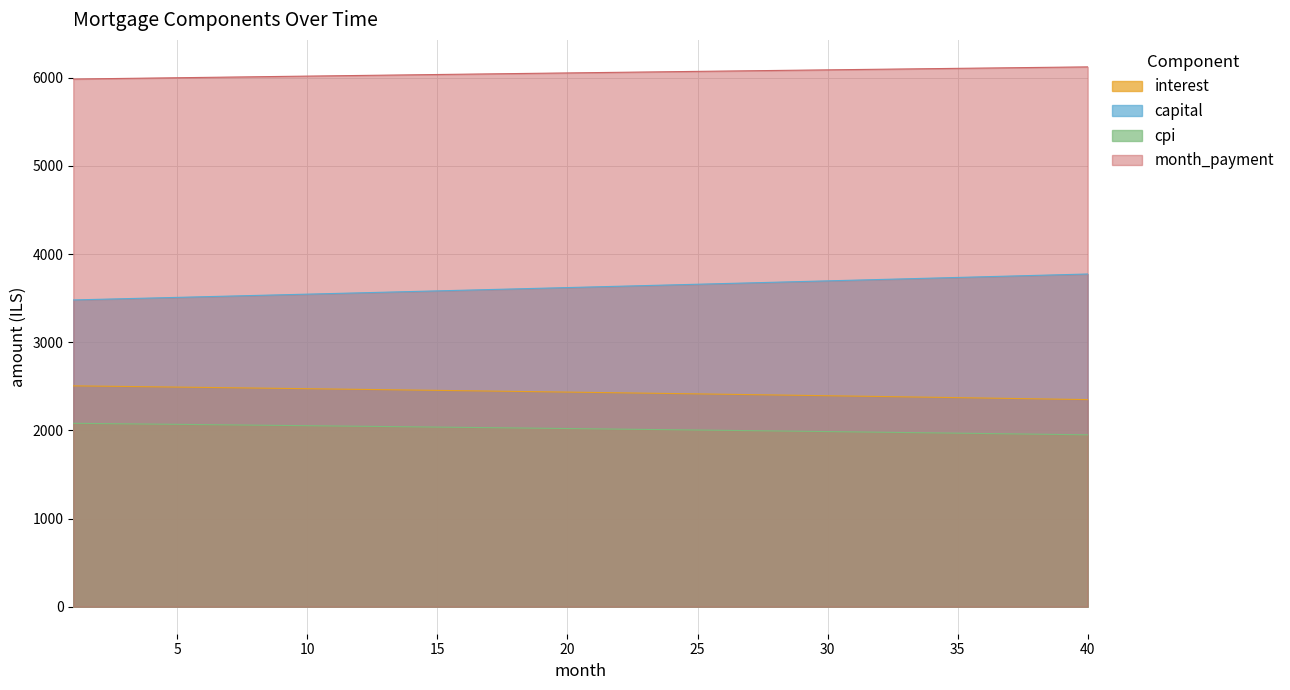

Which has a higher value, 38 or 30?

30